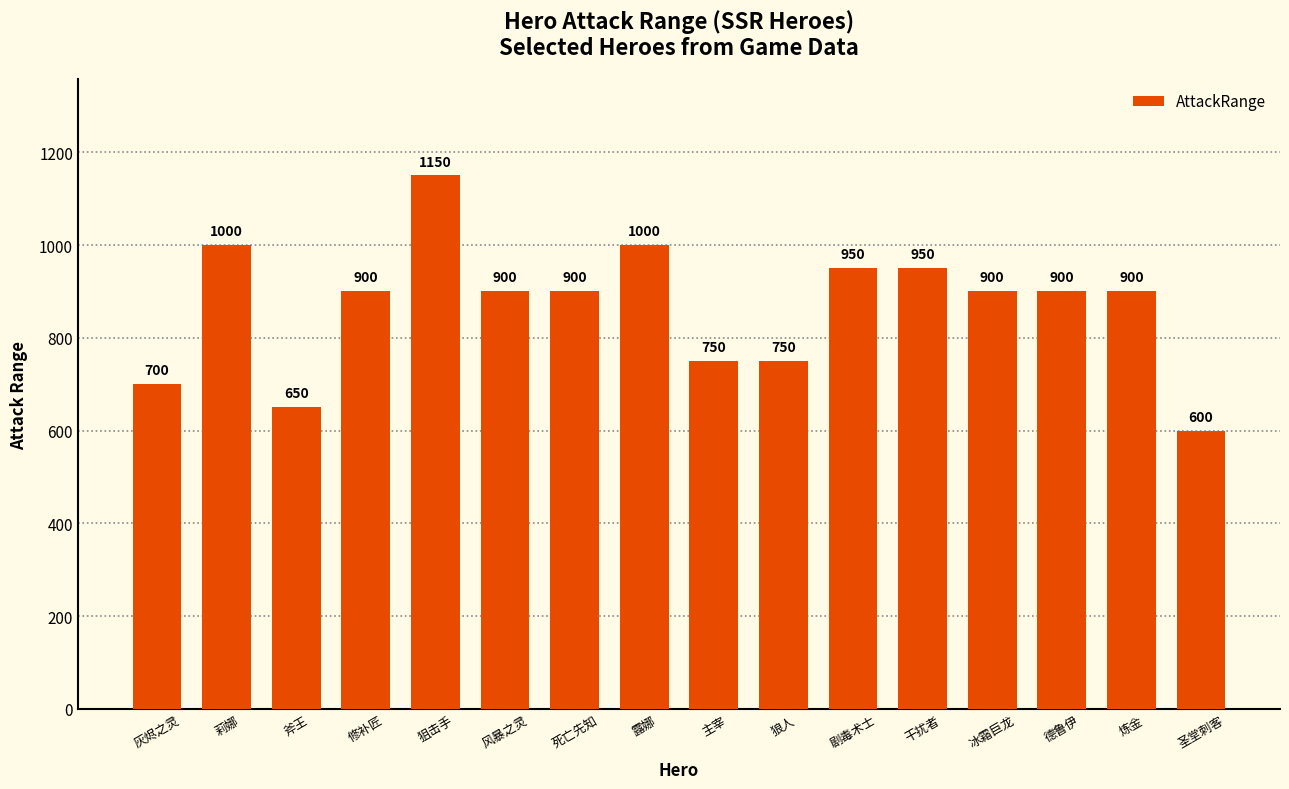

Does the chart contain stacked bars?

No